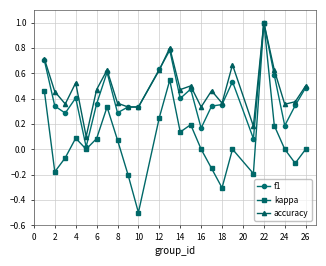

In accuracy, how many points are higher than both neighbors (excluding endpoints)?

7